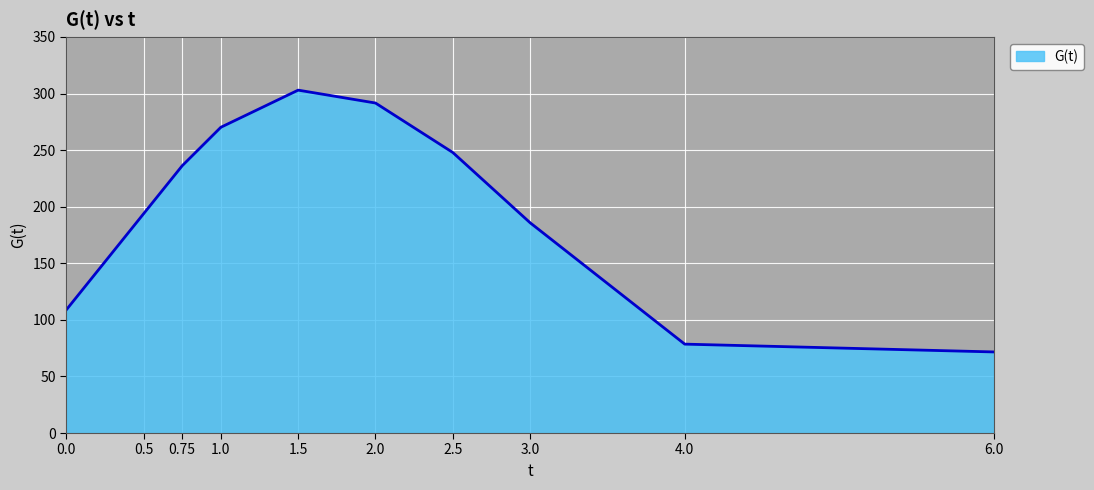

What is the maximum value shown in the chart?

303.0